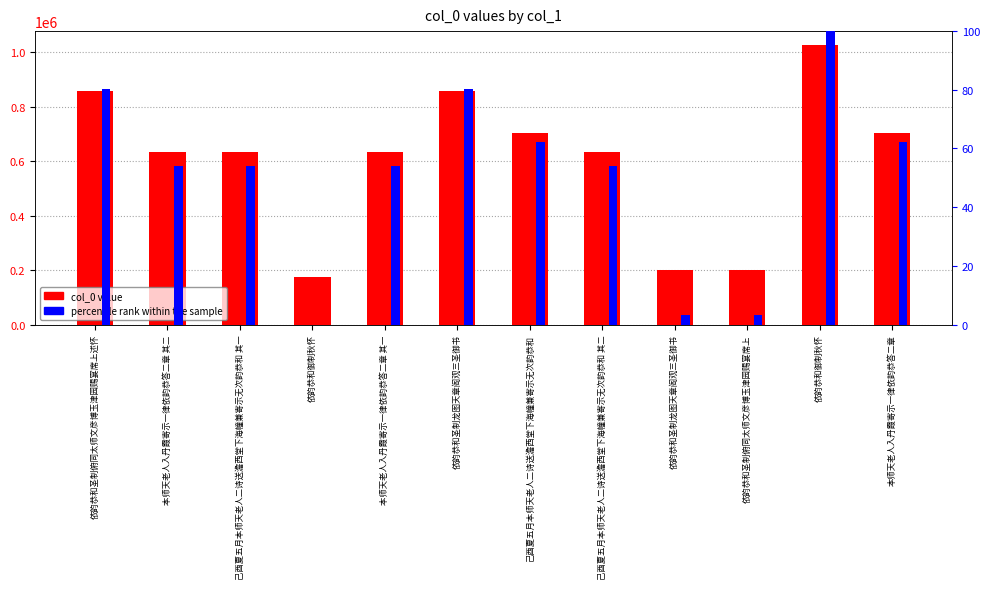

What is the label of the 9th bar from the left?

依韵恭和圣制龙图天章阁观三圣御书